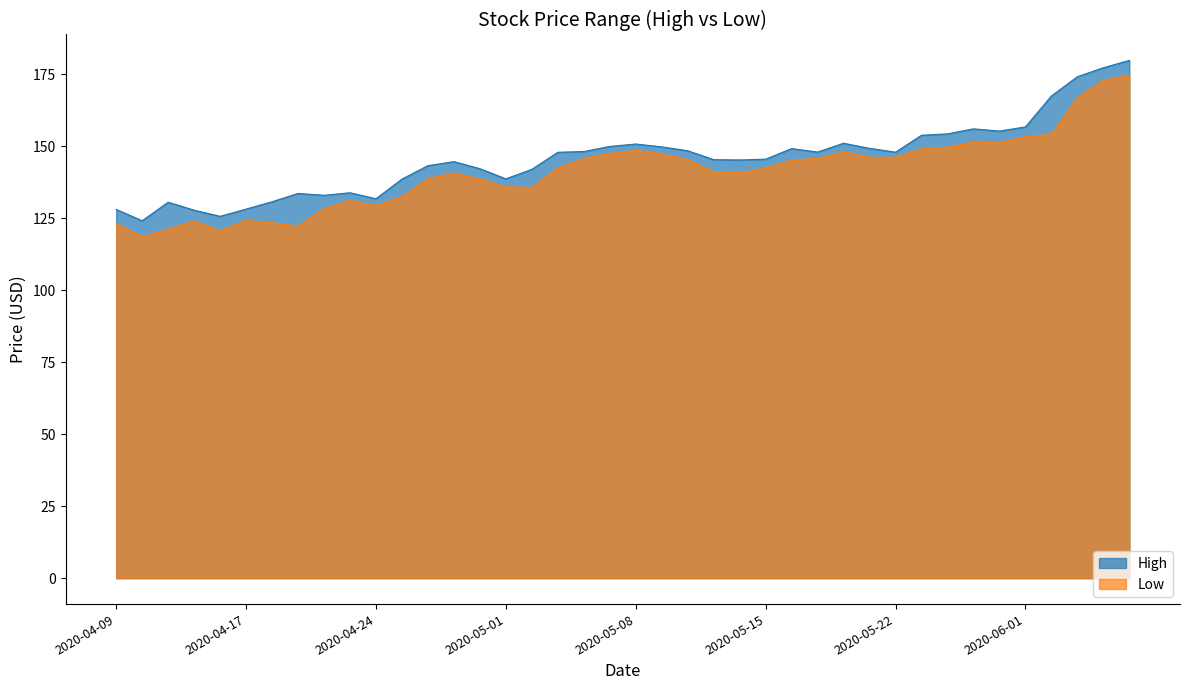

Between 2020-06-04 and 2020-05-01, which is larger?

2020-06-04